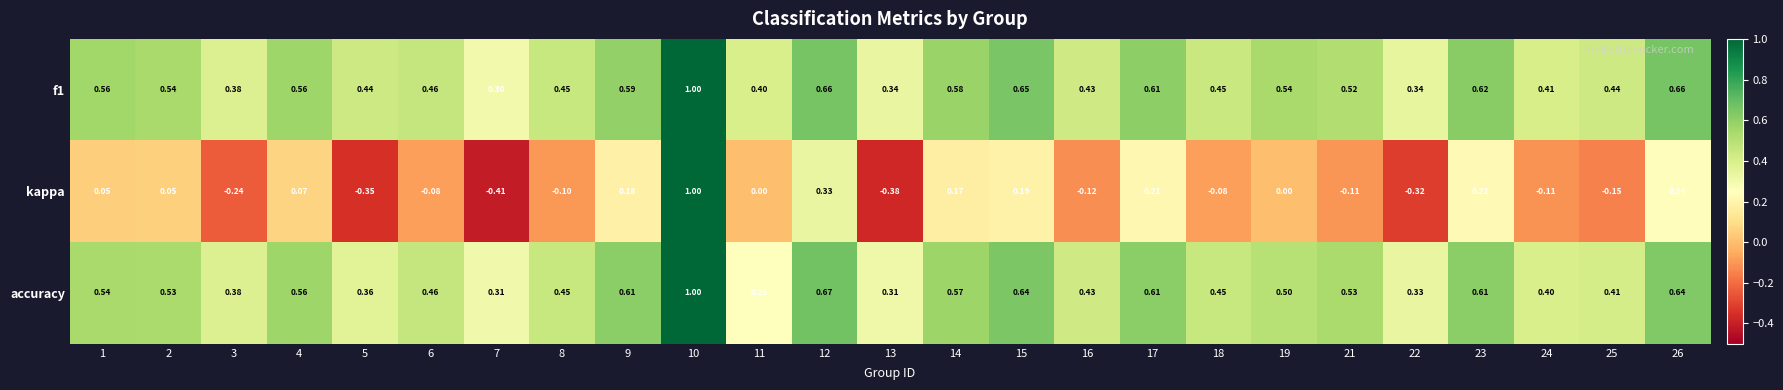

Which series changed the most between 5 and 26?

kappa